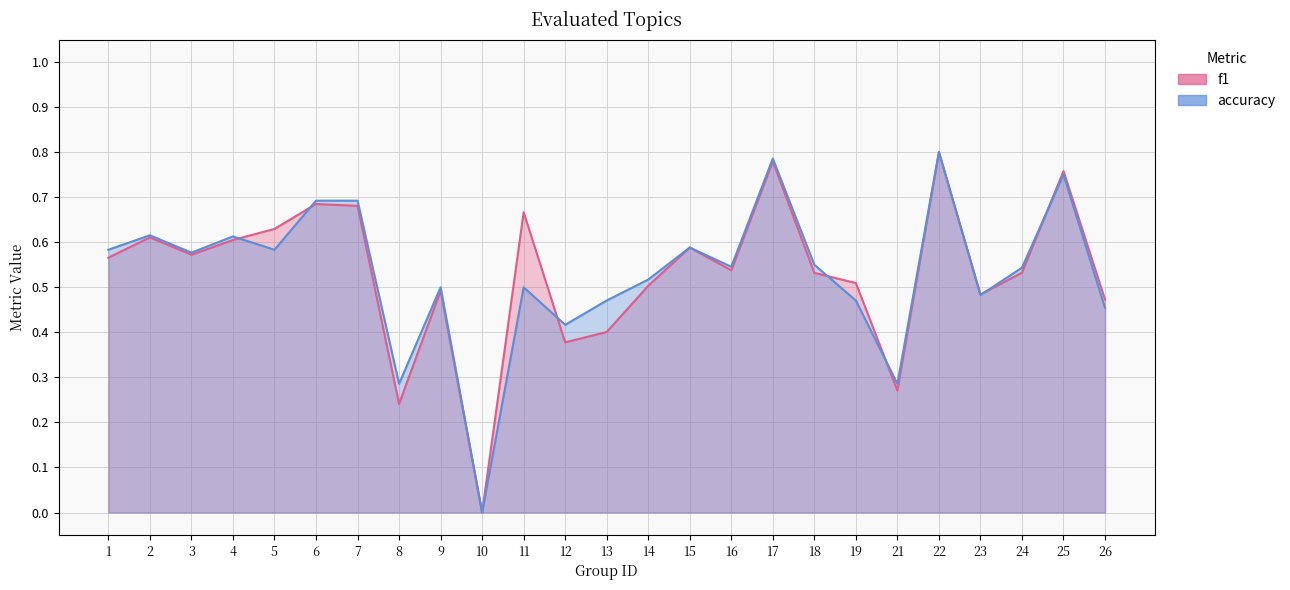

Where is f1 nearest to the value 0?

10